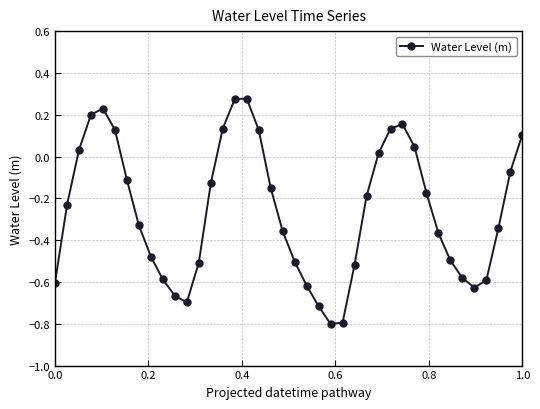

What is the minimum value shown in the chart?

-0.8